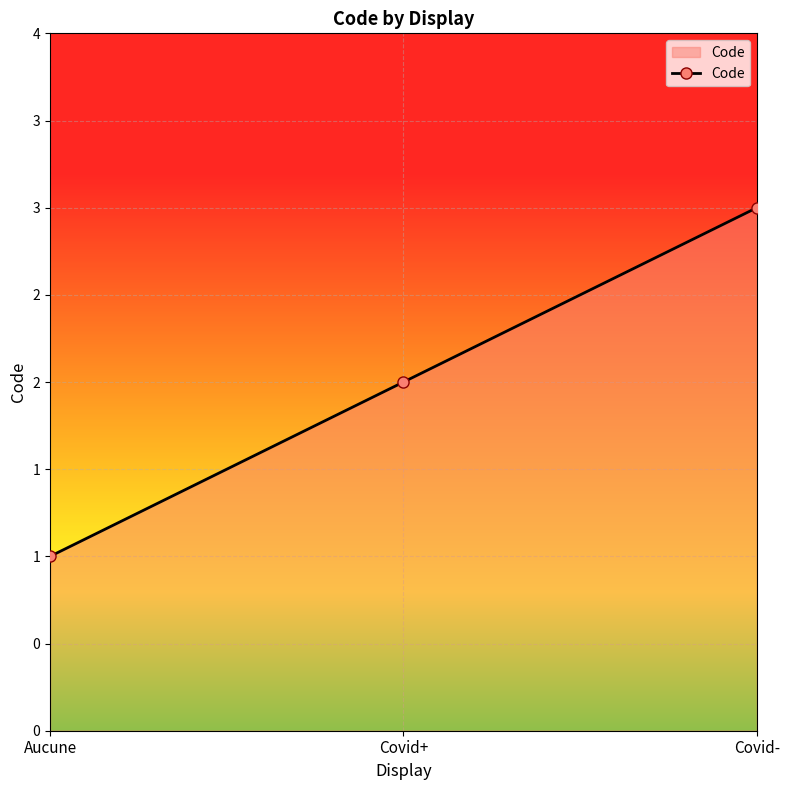

Does the chart have visible grid lines?

Yes